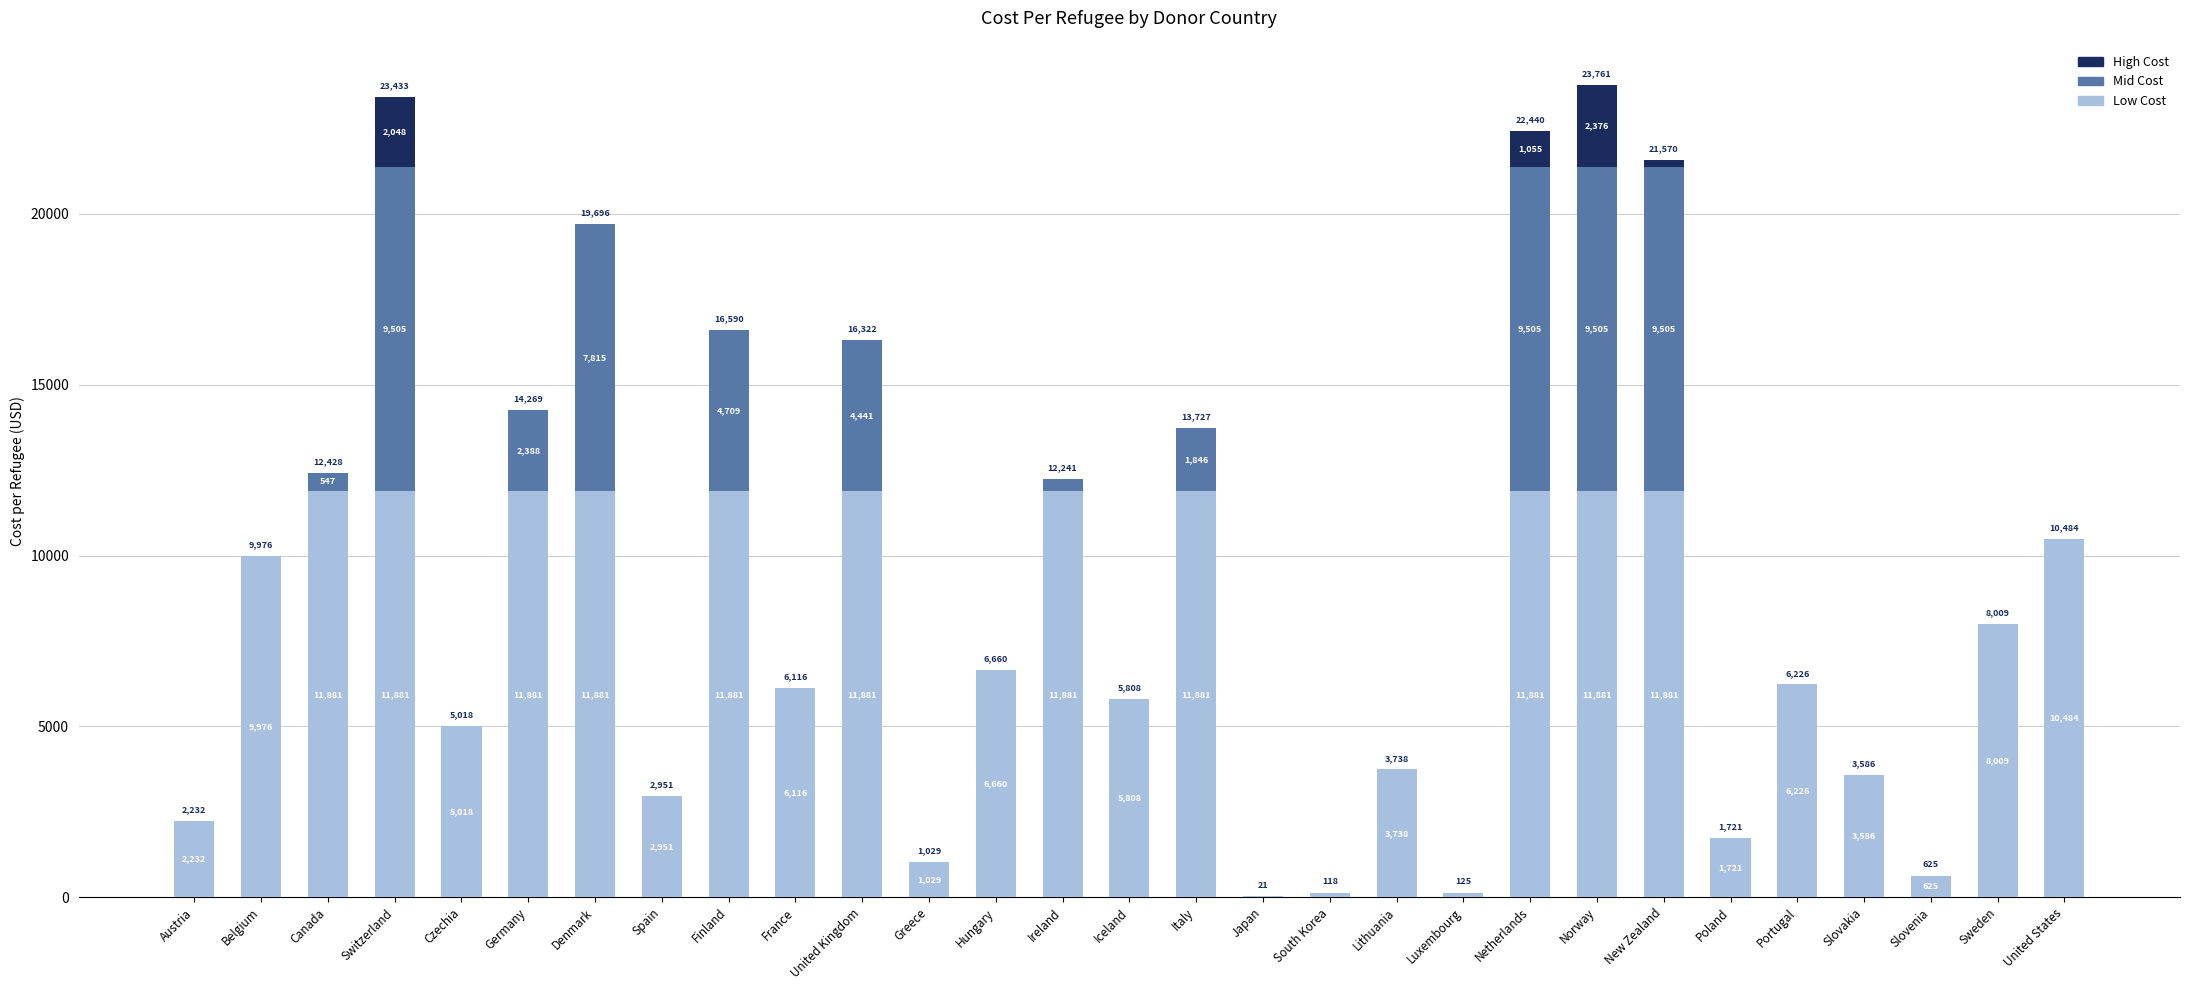

At which category is the sum across all series the highest?

Norway